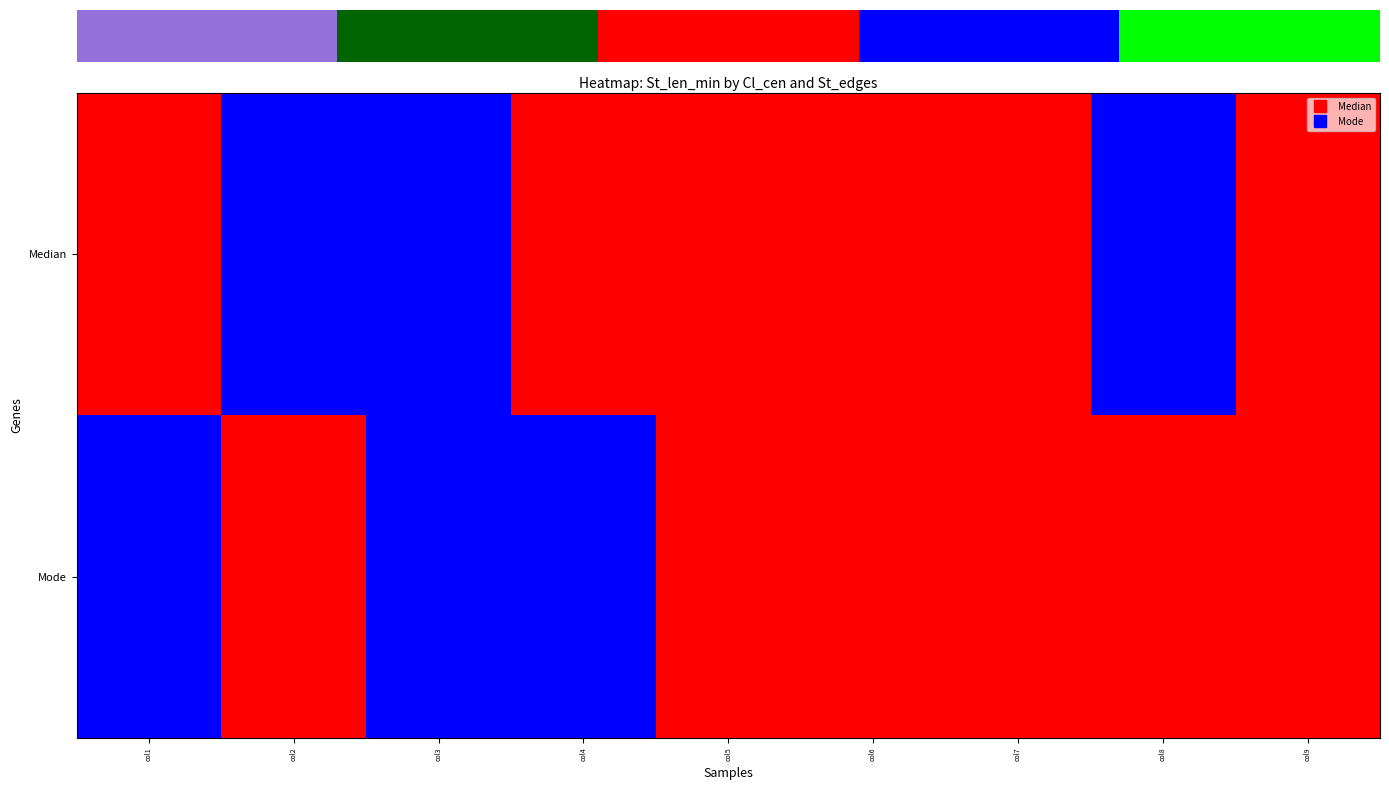

What is the difference between the maximum and minimum values in the Median series?

1